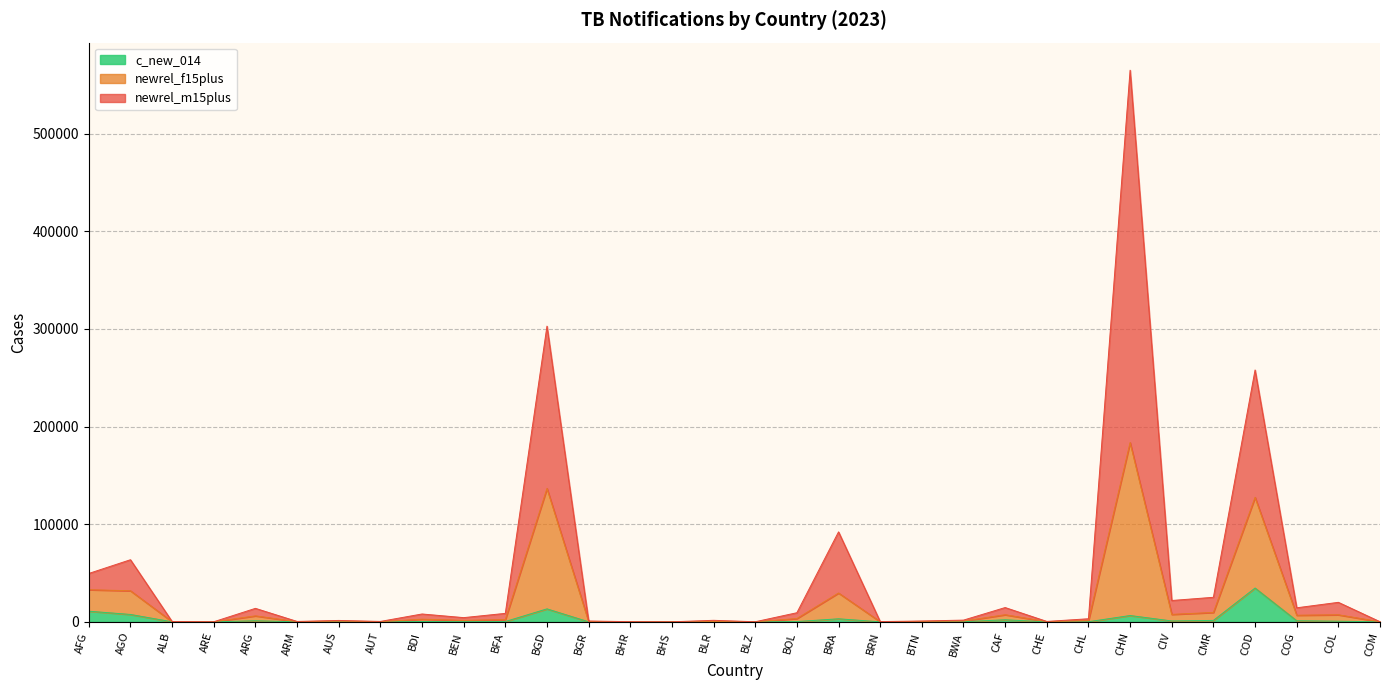

Reading left to right, list all the values displayed in this chart.

agesex_tot: AFG=49533	AGO=63594	ALB=302	ARE=74	ARG=13804	ARM=404	AUS=1434	AUT=411	BDI=8030	BEN=4305	BFA=8667	BGD=302813	BGR=858	BHR=163	BHS=27	BLR=1555	BLZ=81	BOL=9321	BRA=92126	BRN=260	BTN=840	BWA=1753	CAF=14622	CHE=412	CHL=3151	CHN=564918	CIV=21847	CMR=25129	COD=257903	COG=14370	COL=19970	COM=107
newrel_f15plus: AFG=32893	AGO=31819	ALB=111	ARE=24	ARG=6123	ARM=126	AUS=676	AUT=146	BDI=2711	BEN=1480	BFA=2320	BGD=136633	BGR=352	BHR=66	BHS=8	BLR=369	BLZ=20	BOL=3386	BRA=29518	BRN=93	BTN=432	BWA=778	CAF=7281	CHE=153	CHL=1187	CHN=183587	CIV=7644	CMR=9599	COD=127504	COG=6766	COL=7217	COM=51
c_new_014: AFG=10891	AGO=7557	ALB=8	ARE=2	ARG=1094	ARM=27	AUS=44	AUT=12	BDI=343	BEN=182	BFA=304	BGD=13274	BGR=20	BHR=5	BHS=2	BLR=13	BLZ=1	BOL=285	BRA=3106	BRN=3	BTN=22	BWA=137	CAF=2091	CHE=17	CHL=111	CHN=6460	CIV=888	CMR=1460	COD=34614	COG=1111	COL=629	COM=10